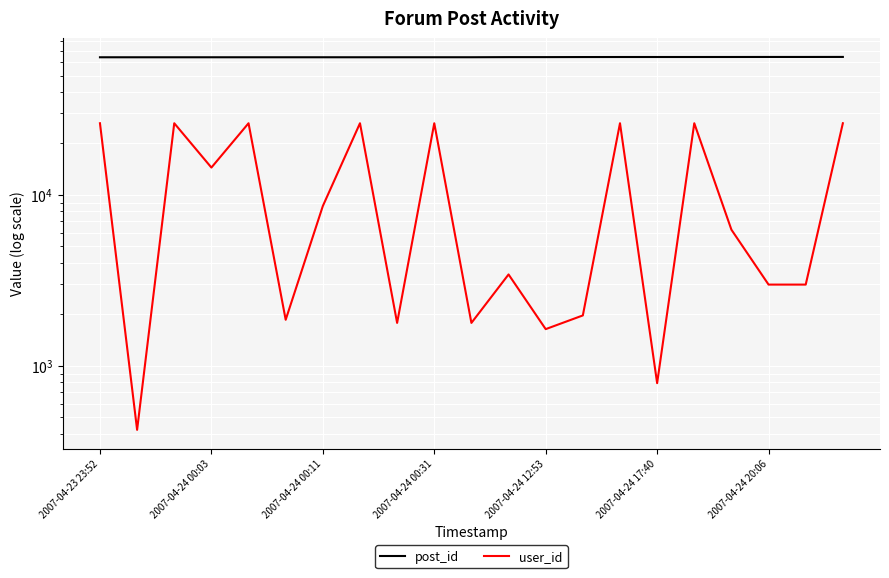

The post_id series shows 64133 at 13. True or false?

True